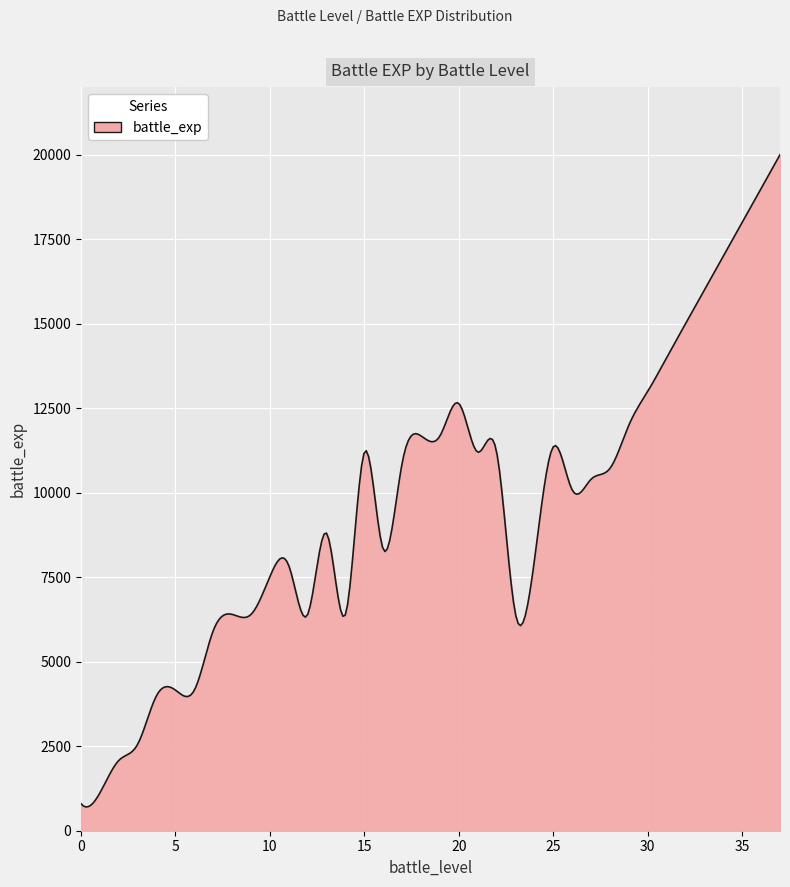

True or false: the data has more than 2 interior local peaks.

True